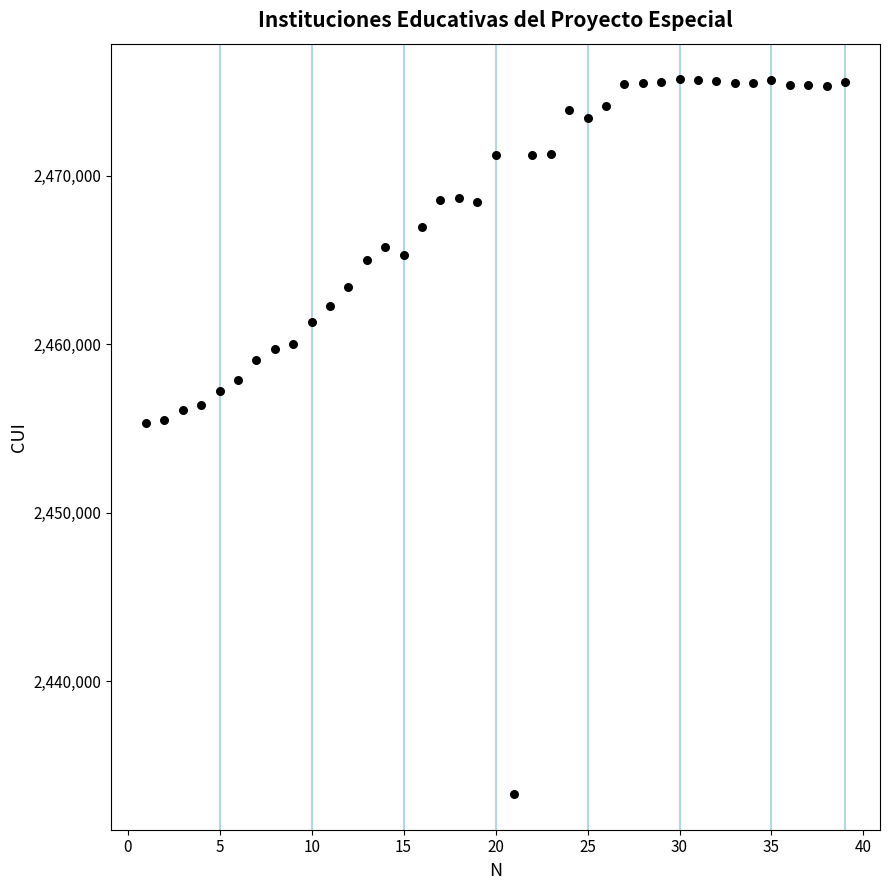

What is the range of Y values (max minus min)?

42395